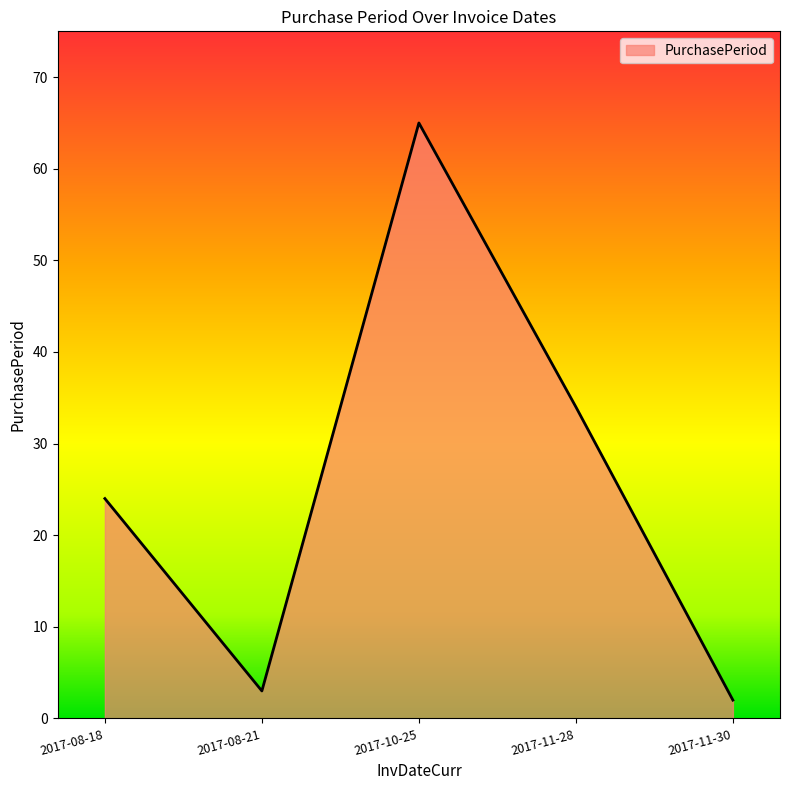

What is the difference between the maximum and minimum values?

63